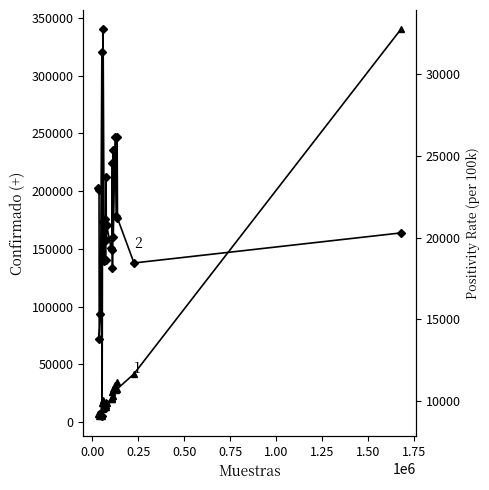

What is the sum of all Positivity Rate (per 100k) values?

552171.4